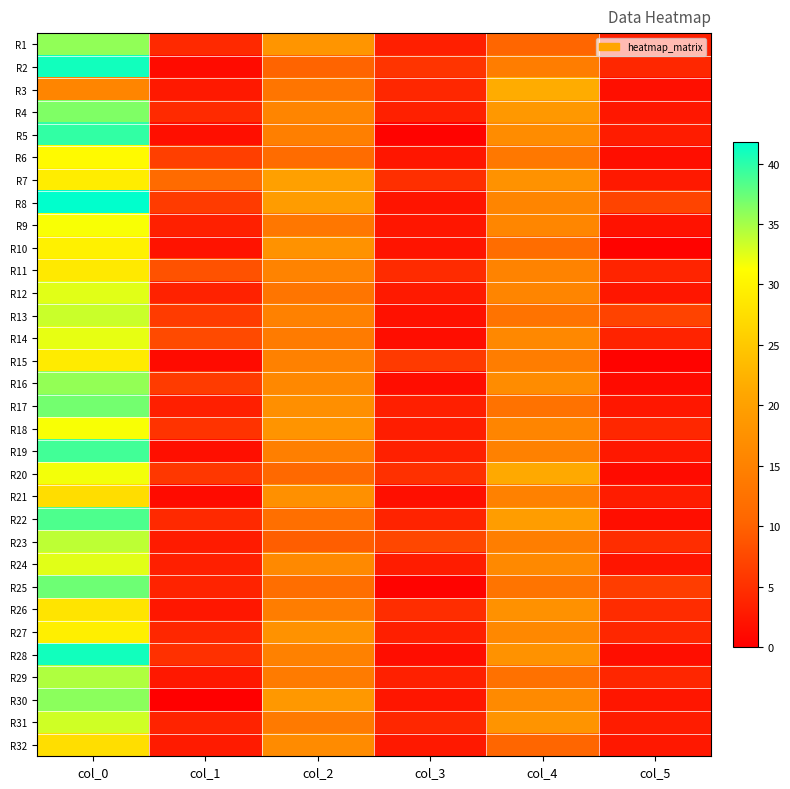

Which category has the highest value across all series?

col_0